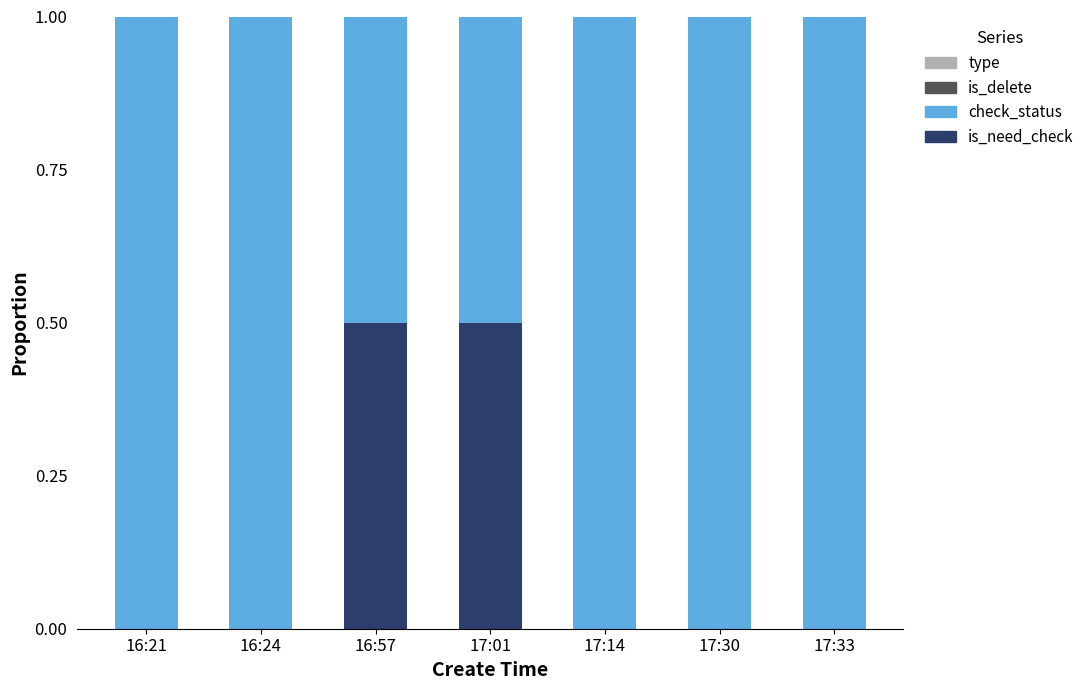

The value of is_need_check at 17:30 is -0.2. True or false?

False